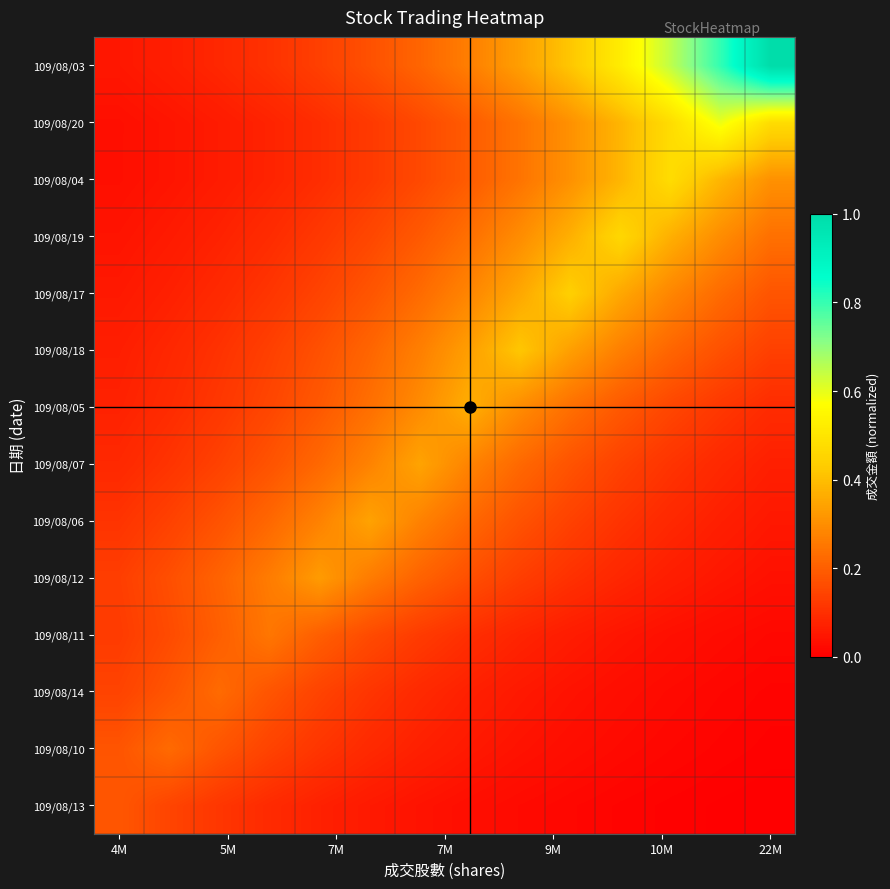

List the series in order of their peak value, lowest first.

109/08/13, 109/08/10, 109/08/14, 109/08/11, 109/08/12, 109/08/06, 109/08/07, 109/08/05, 109/08/18, 109/08/17, 109/08/19, 109/08/04, 109/08/20, 109/08/03